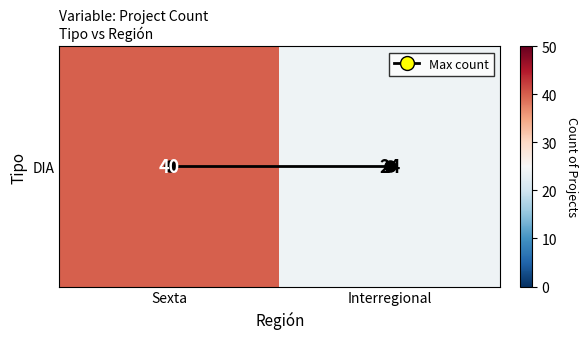

At which category does the chart reach its minimum across all series?

Sexta